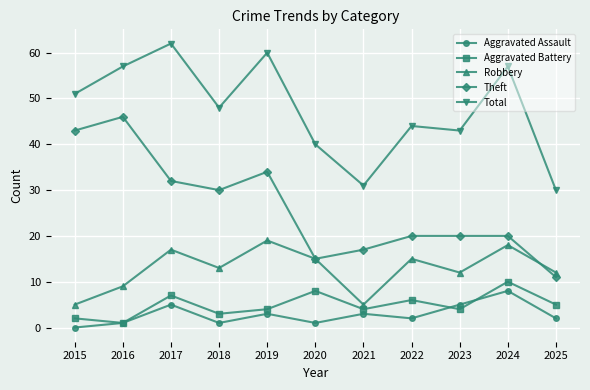

Reading left to right, what are all the values shown in this chart?

Aggravated Assault: 2015=0	2016=1	2017=5	2018=1	2019=3	2020=1	2021=3	2022=2	2023=5	2024=8	2025=2
Aggravated Battery: 2015=2	2016=1	2017=7	2018=3	2019=4	2020=8	2021=4	2022=6	2023=4	2024=10	2025=5
Robbery: 2015=5	2016=9	2017=17	2018=13	2019=19	2020=15	2021=5	2022=15	2023=12	2024=18	2025=12
Theft: 2015=43	2016=46	2017=32	2018=30	2019=34	2020=15	2021=17	2022=20	2023=20	2024=20	2025=11
Total: 2015=51	2016=57	2017=62	2018=48	2019=60	2020=40	2021=31	2022=44	2023=43	2024=57	2025=30